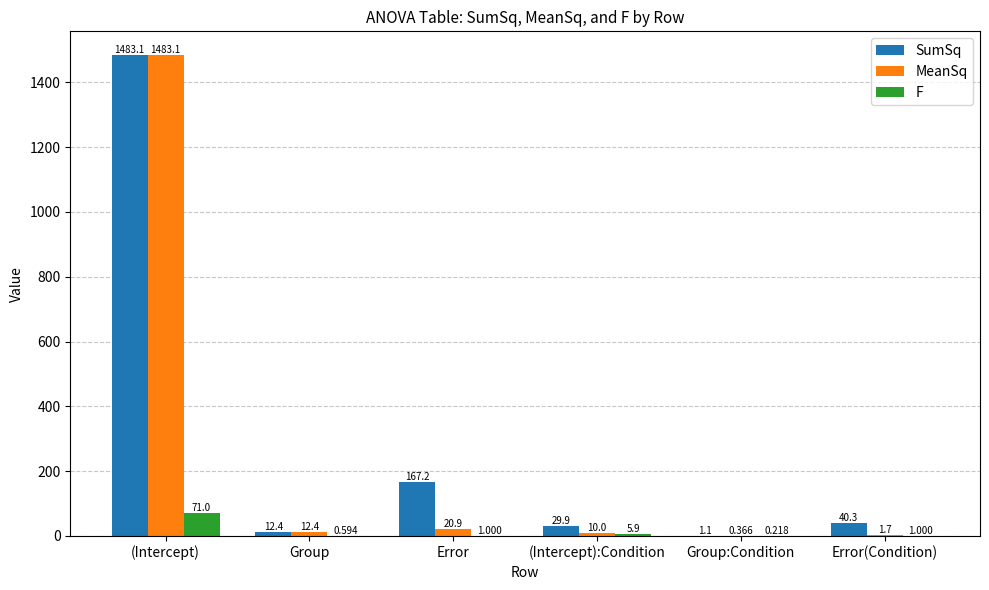

Which category has the highest value across all series?

(Intercept)